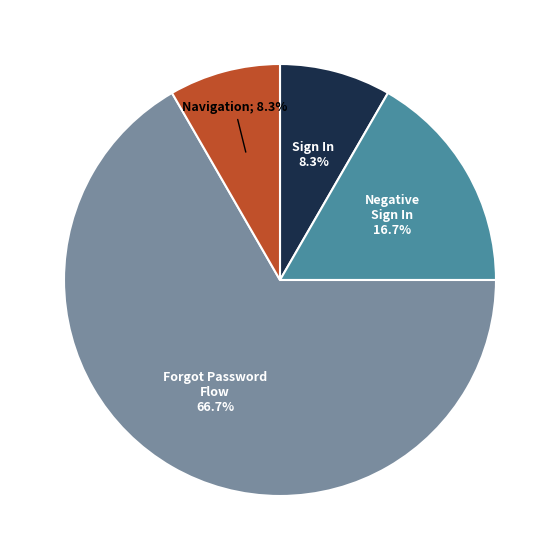

Does any single category account for the majority?

Yes